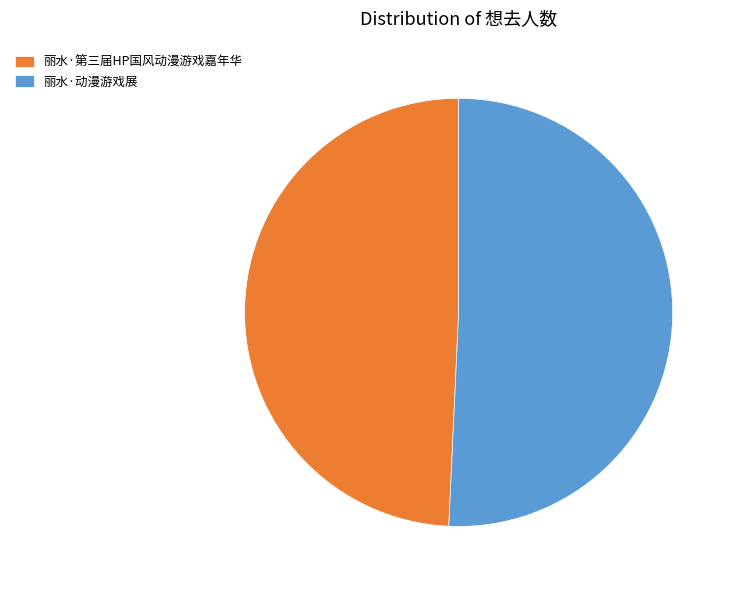

Do 丽水·动漫游戏展 and 丽水·第三届HP国风动漫游戏嘉年华 together represent more than half of the pie?

Yes